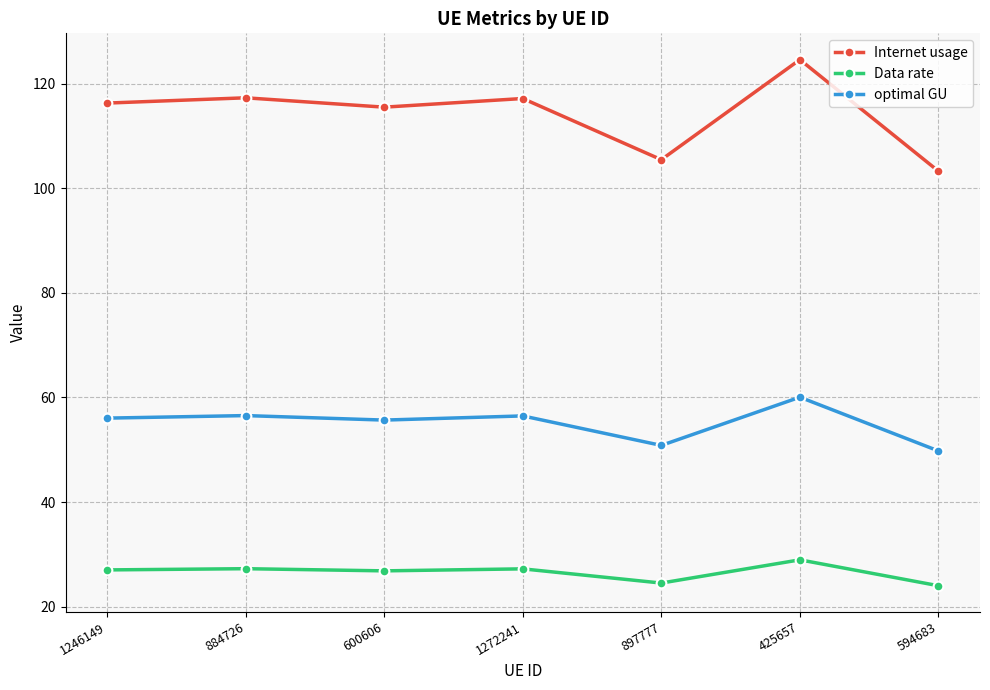

Rank the series by their average value, from highest to lowest.

Internet usage, optimal GU, Data rate